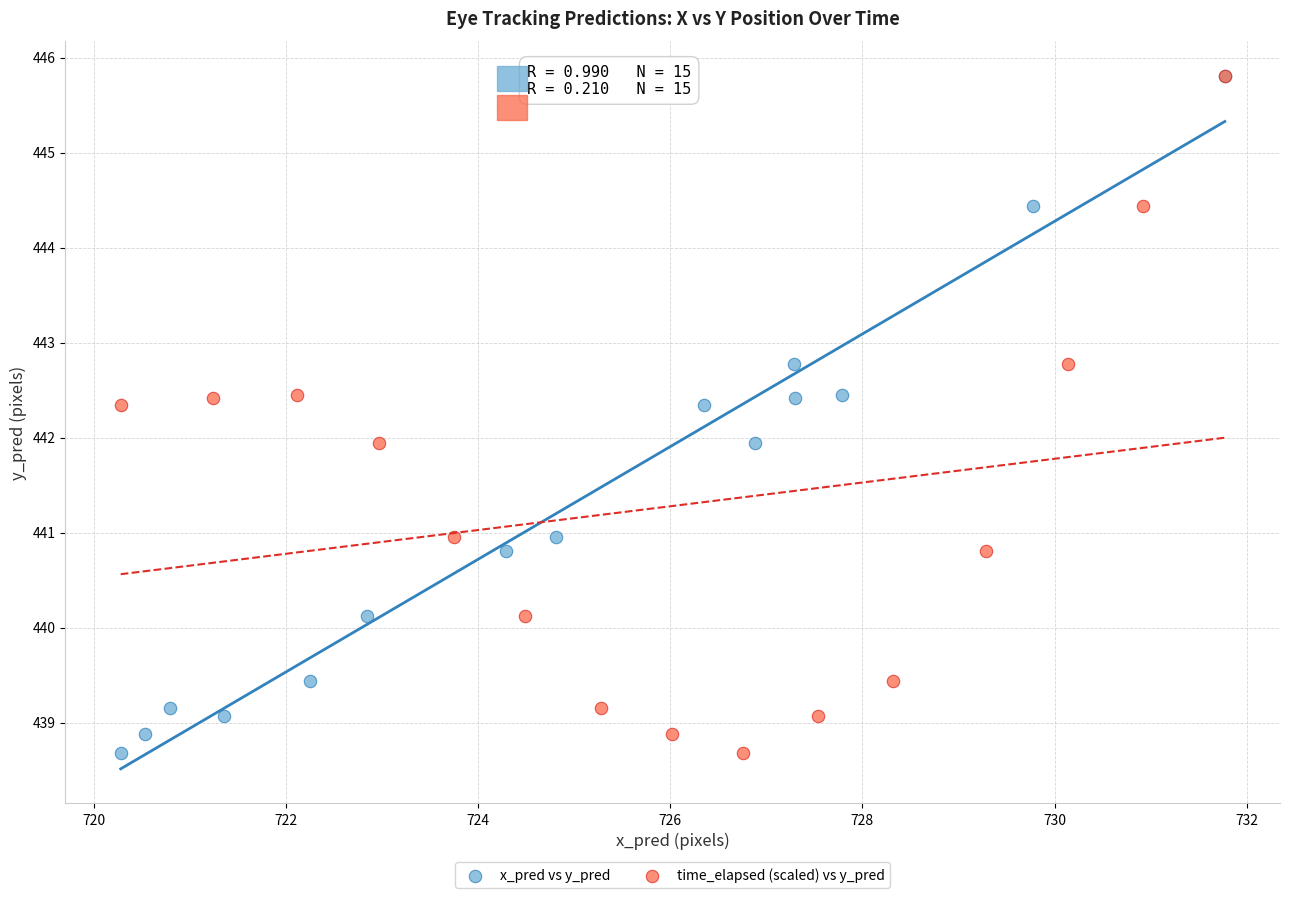

What are all the series names shown in the legend?

x_pred vs y_pred, time_elapsed (scaled) vs y_pred